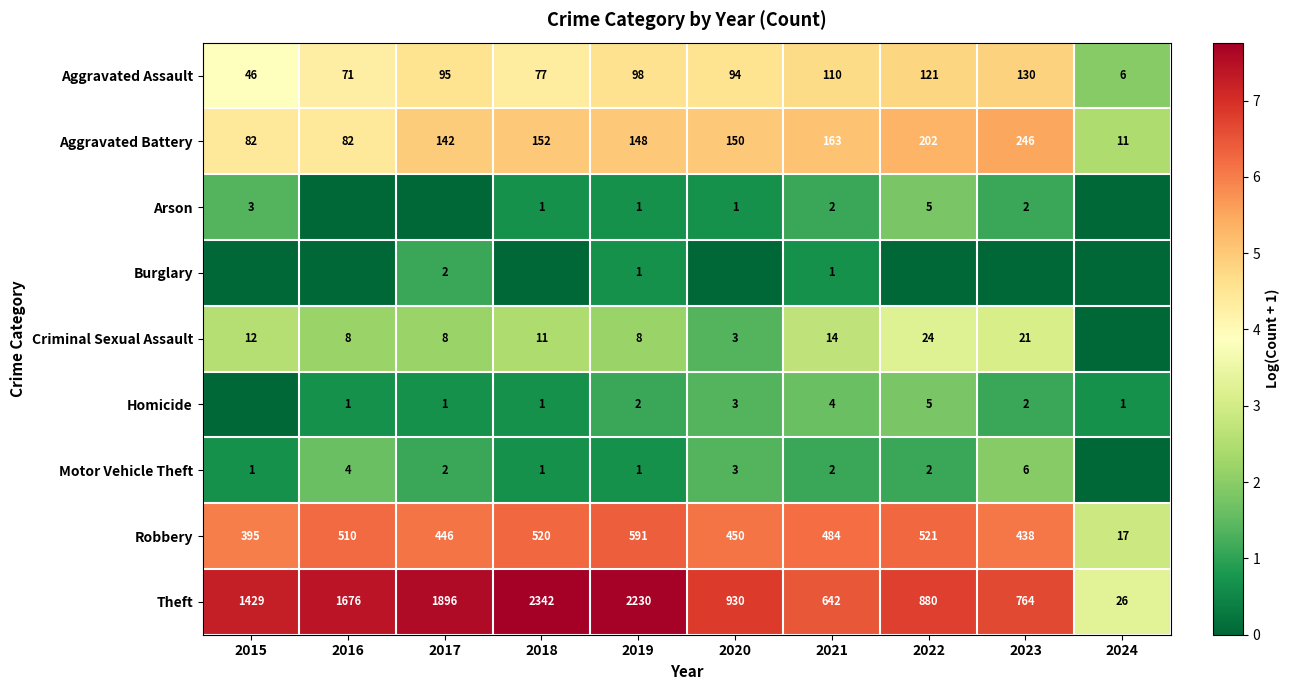

The Theft series shows 36 at 2024. True or false?

False